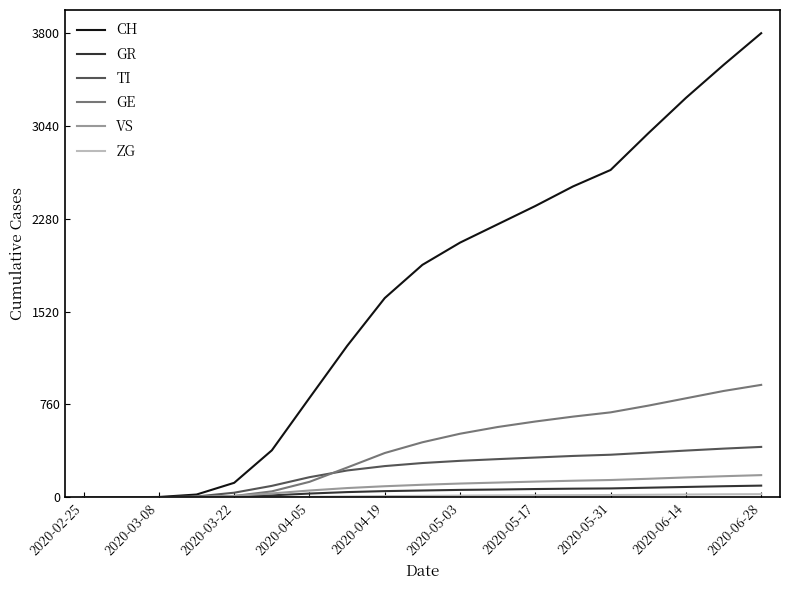

What is the sum of all TI values?

4232